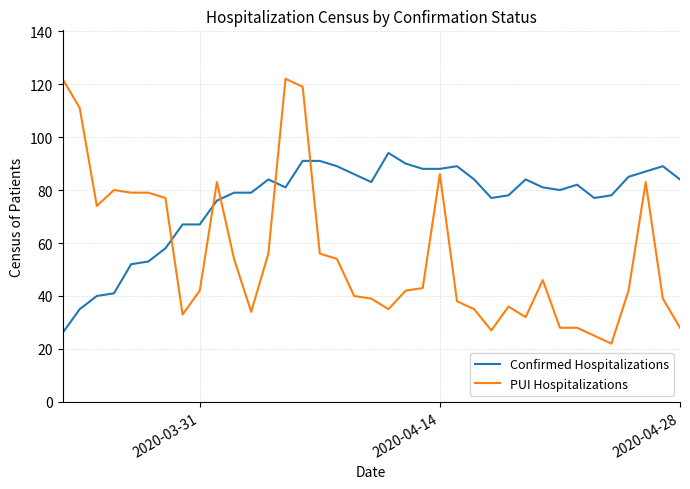

What is the maximum value shown in the chart?

122